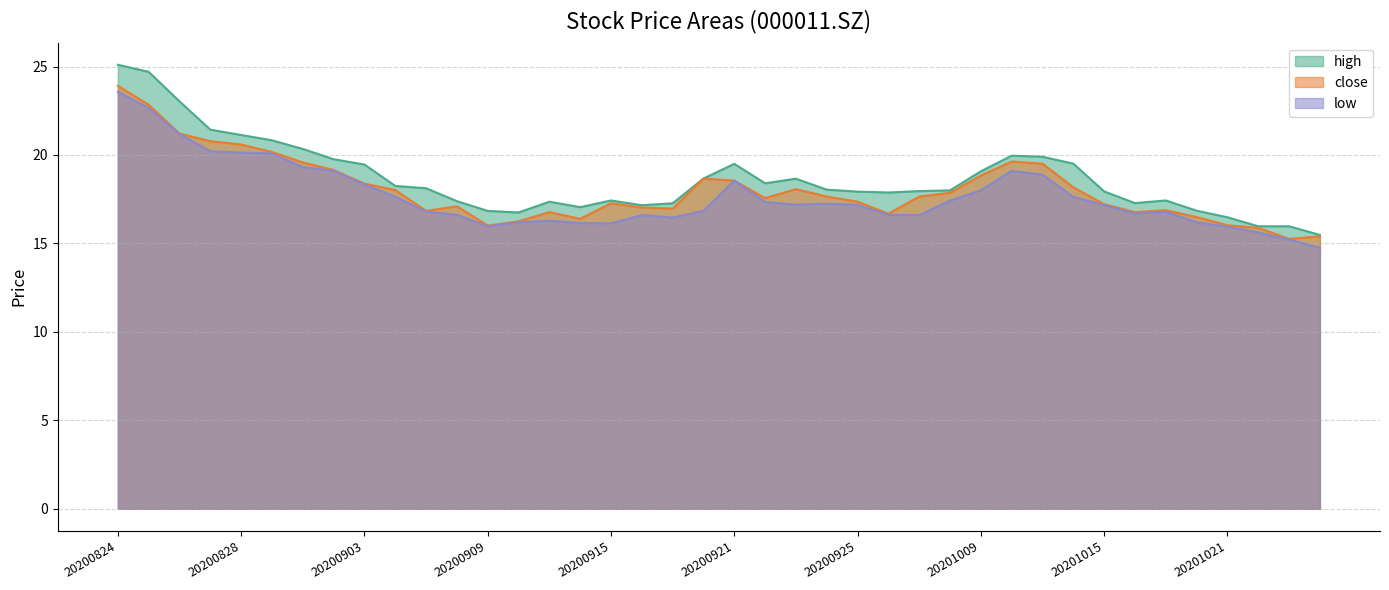

Between 20200910 and 20201012, which series saw the biggest shift?

close